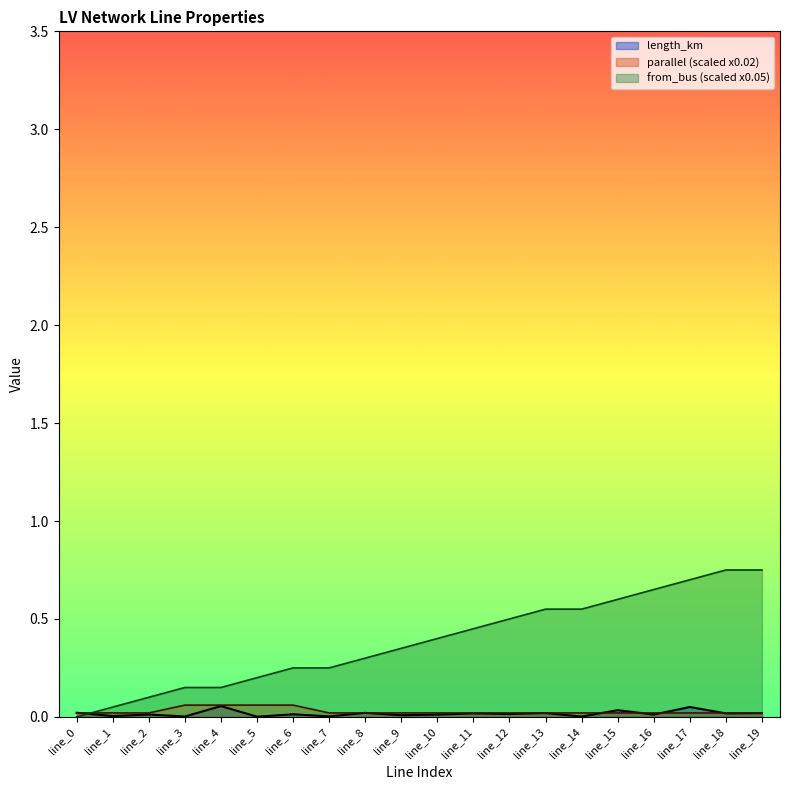

How many lines are shown in the chart?

3